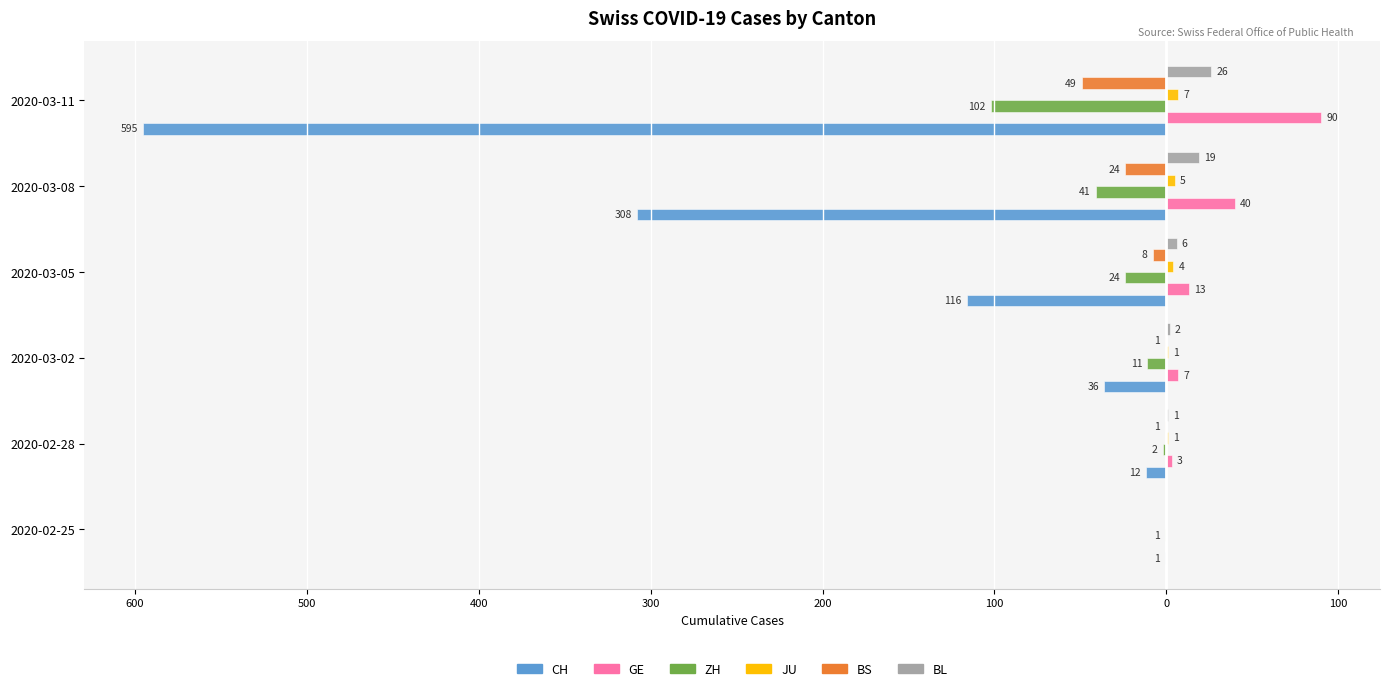

What is the value of the BS bar at the 5th from the left?

-24